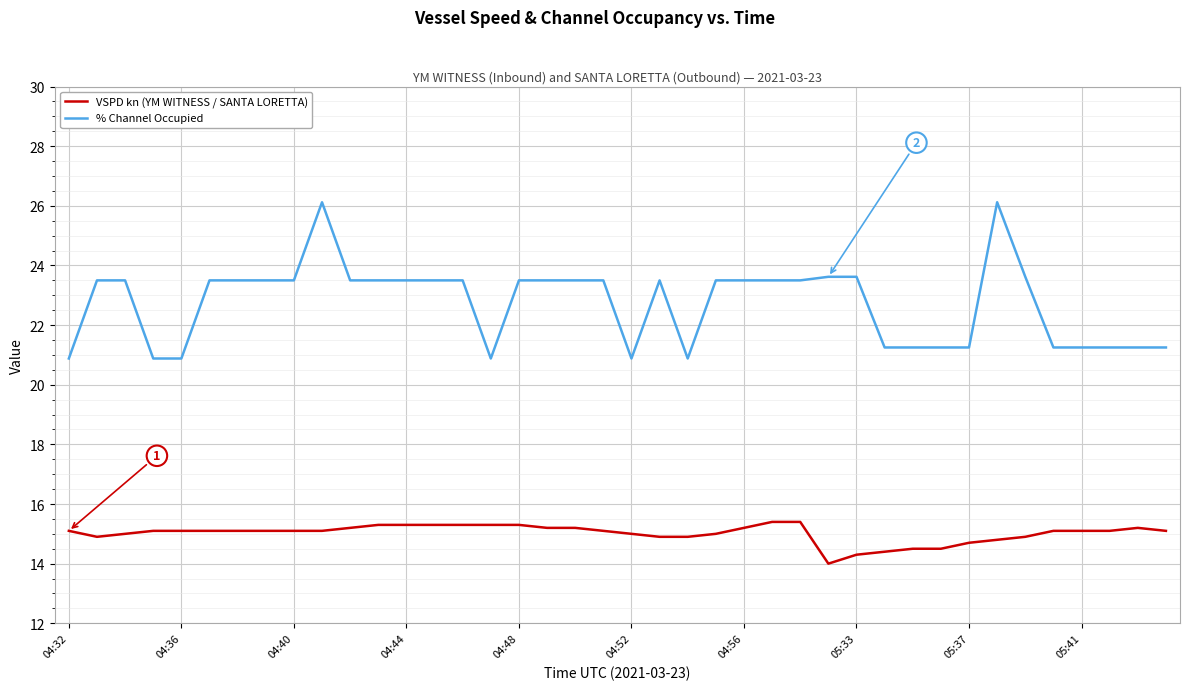

True or false: % Channel Occupied and VSPD kn (YM WITNESS / SANTA LORETTA) cross at least once.

False